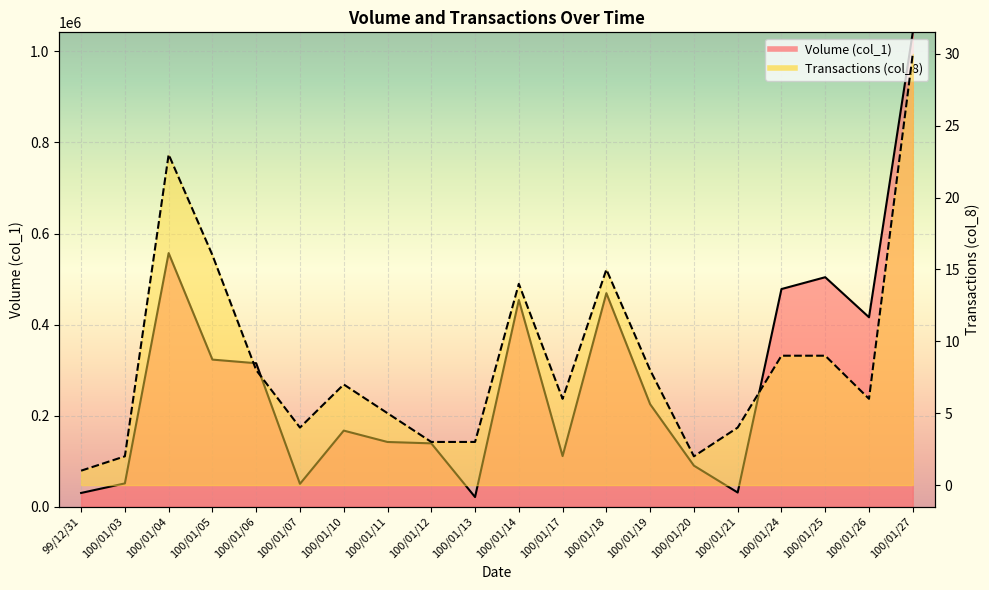

Is the value of Volume (col_1) at 100/01/04 greater than the value of Transactions (col_8) at 100/01/18?

Yes